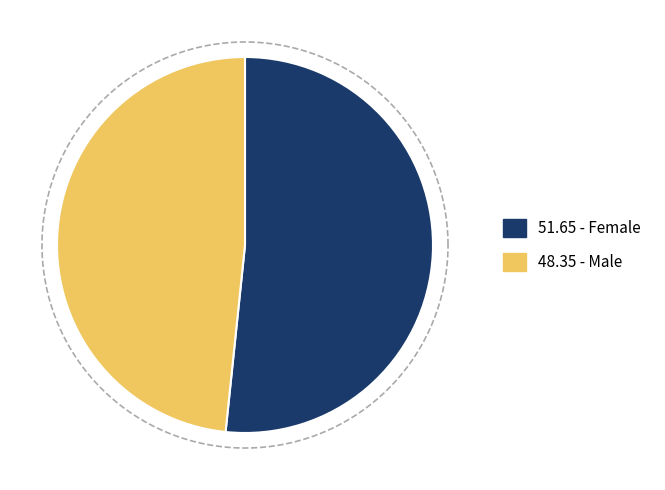

Is Female the majority of the pie?

Yes